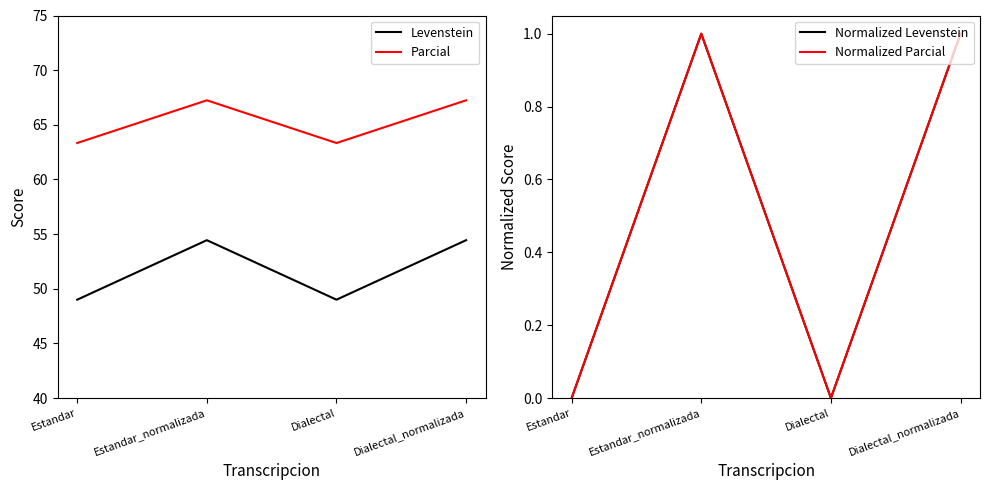

What is the difference between the highest and lowest values at Dialectal?

63.3